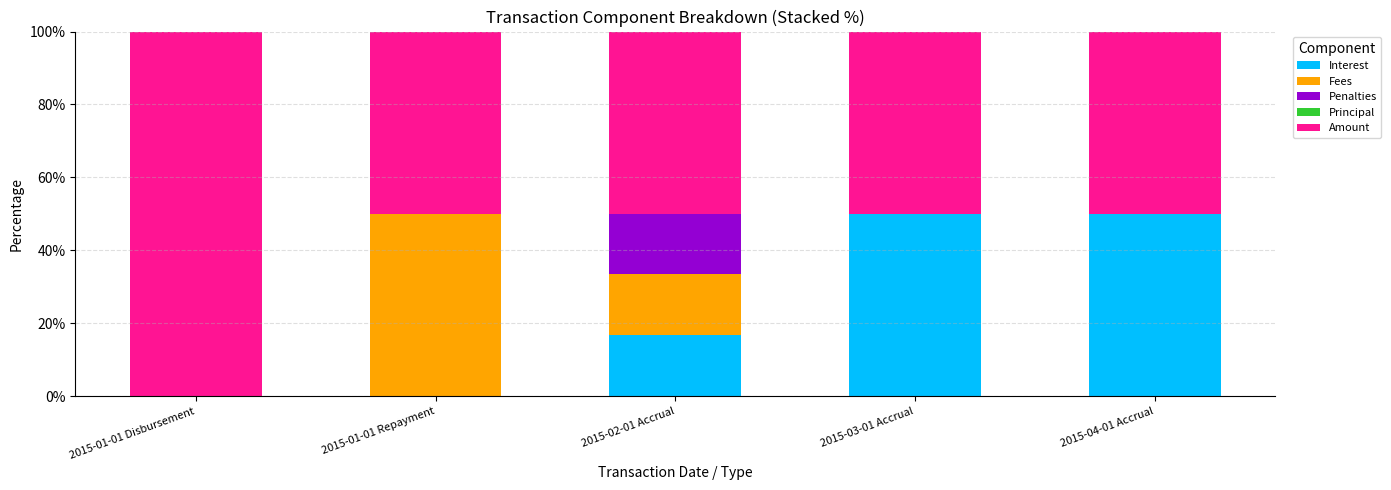

What is the total value across all series at 2015-01-01 Repayment?

100.0